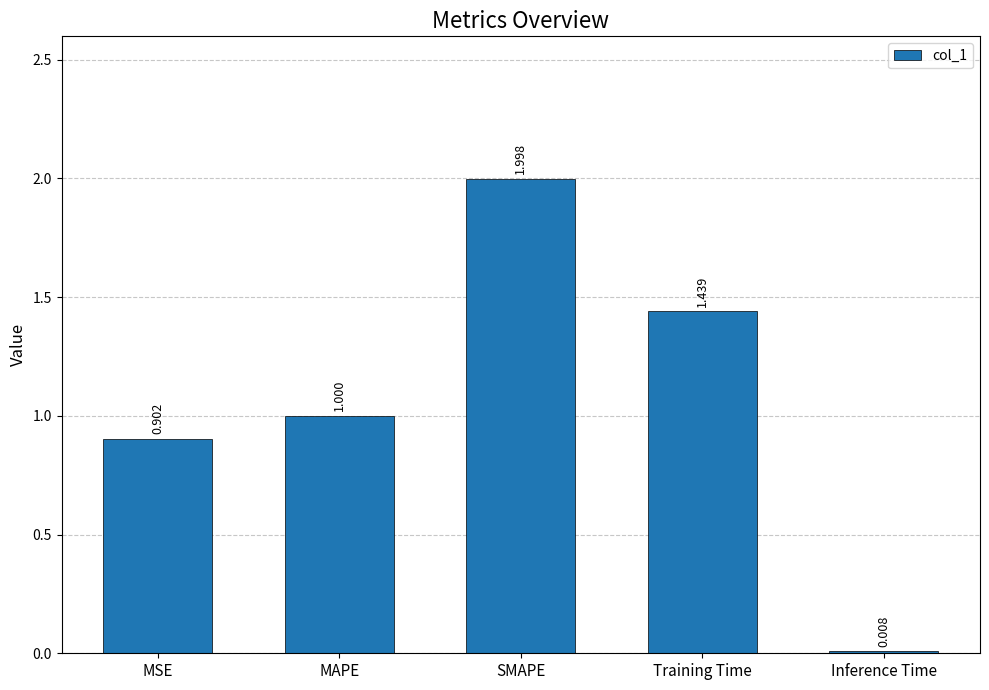

Does the chart contain any negative values?

No